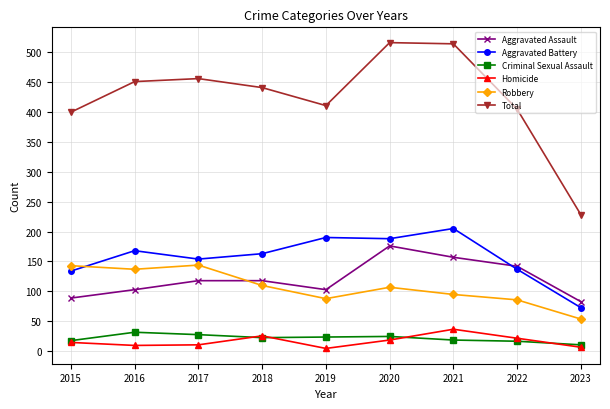

How many distinct data groups are displayed?

6